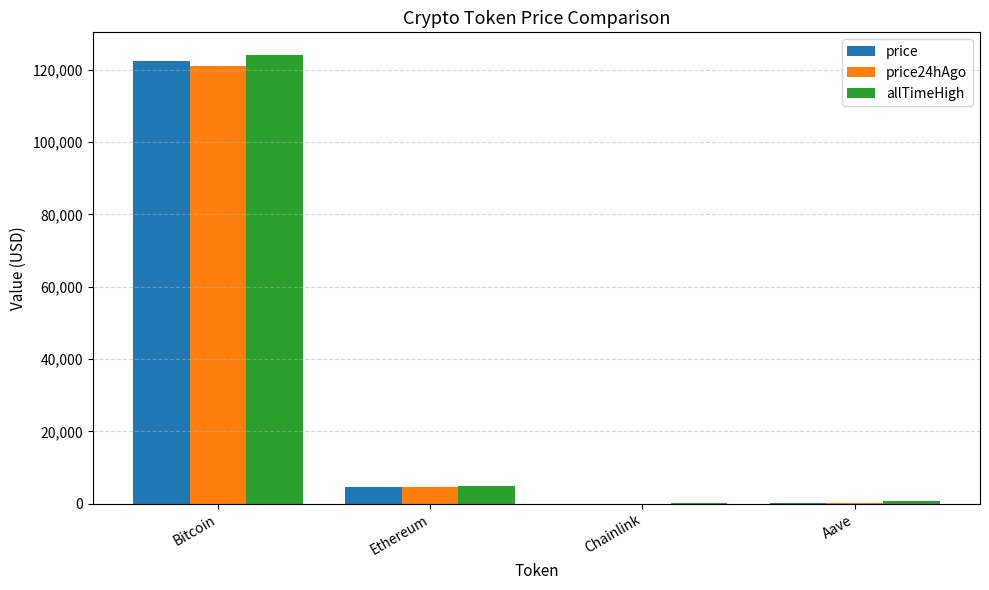

Count the number of categories in the chart.

4